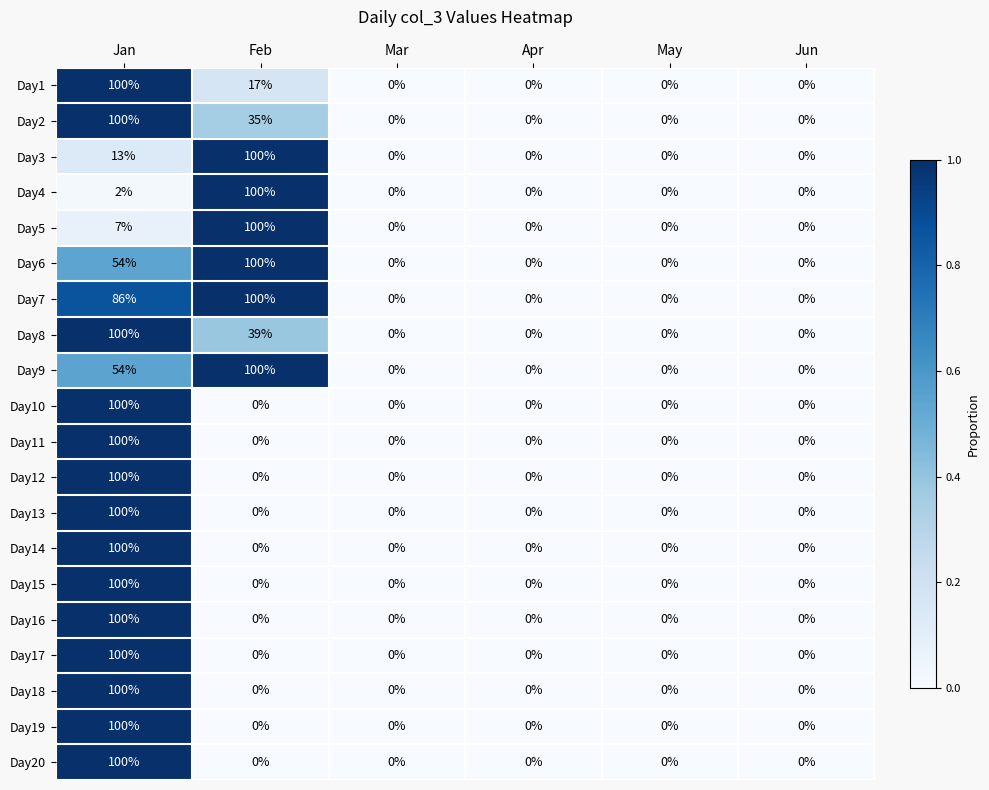

True or false: Day3 has a value of 0 at Mar.

True